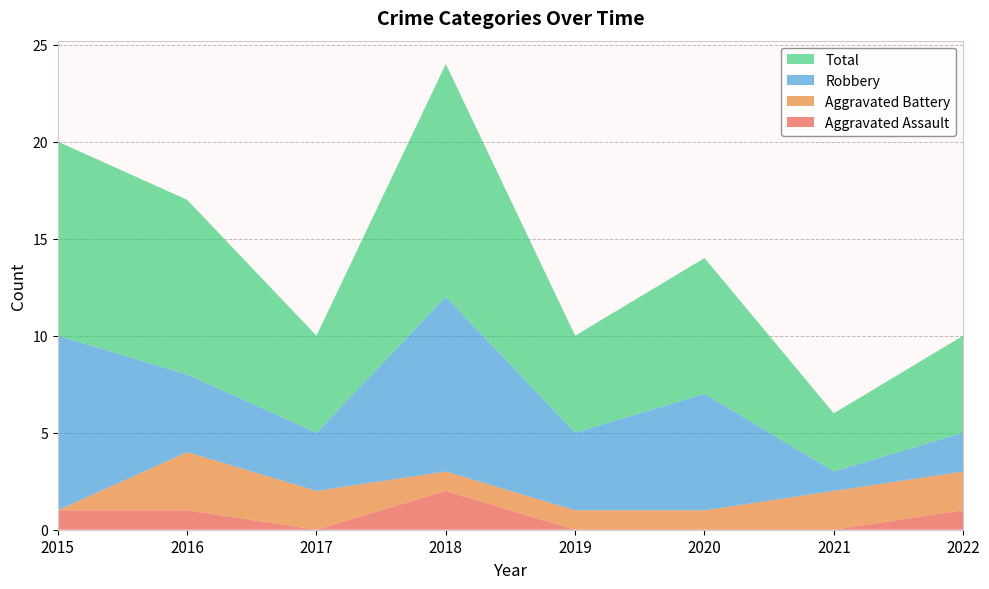

Reading right to left, transcribe all the data shown in this chart.

Aggravated Assault: 2022=1	2021=0	2020=0	2019=0	2018=2	2017=0	2016=1	2015=1
Aggravated Battery: 2022=2	2021=2	2020=1	2019=1	2018=1	2017=2	2016=3	2015=0
Robbery: 2022=2	2021=1	2020=6	2019=4	2018=9	2017=3	2016=4	2015=9
Total: 2022=5	2021=3	2020=7	2019=5	2018=12	2017=5	2016=9	2015=10